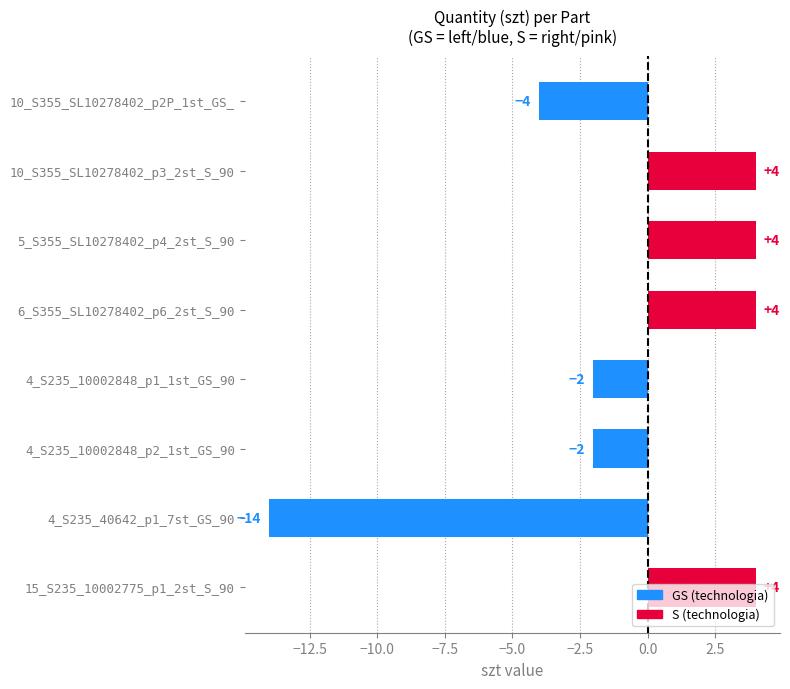

How many bars are there in total?

8